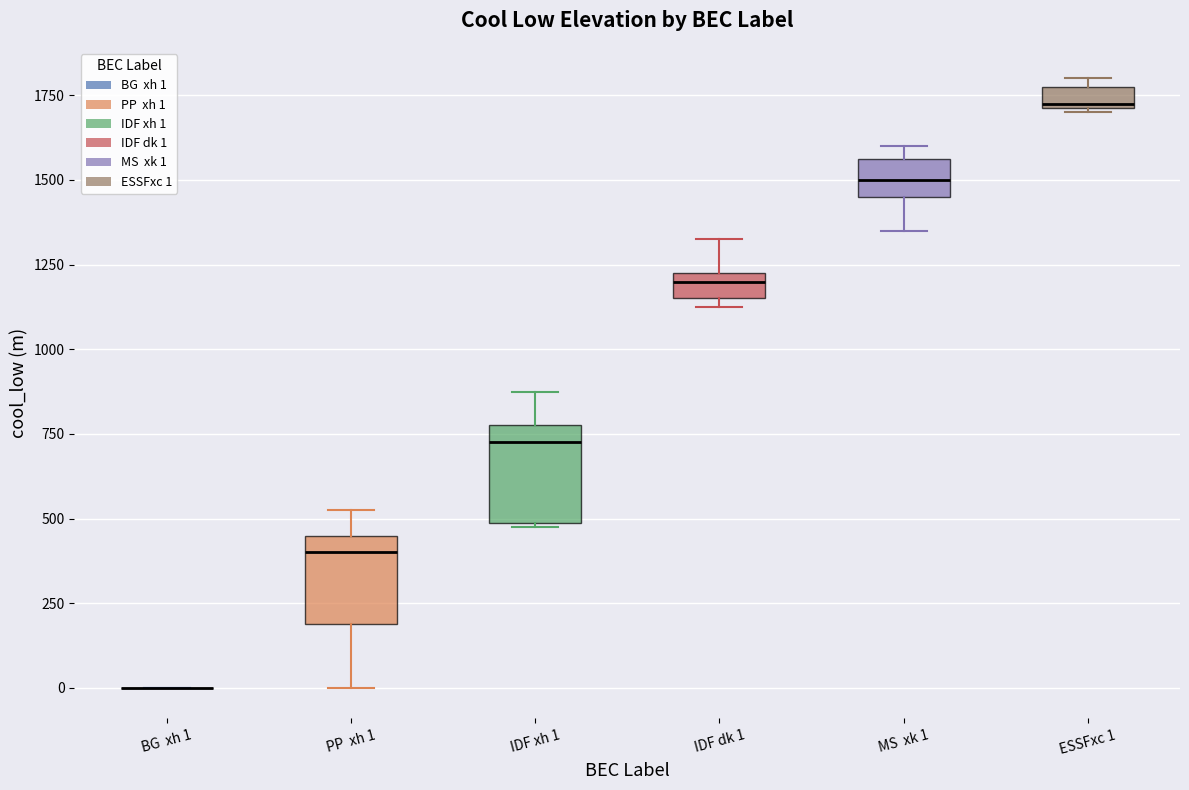

Where does the median line of the box for PP xh 1 sit on the y-axis? The values are not printed on the chart, so give them approximately, as read against the axis.

400